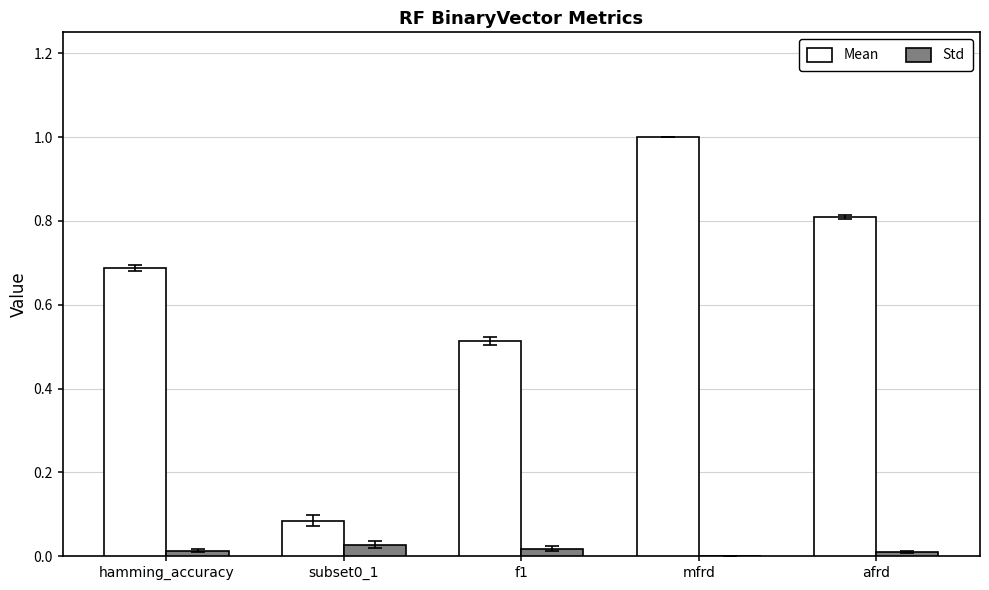

At which category is the sum across all series the highest?

mfrd